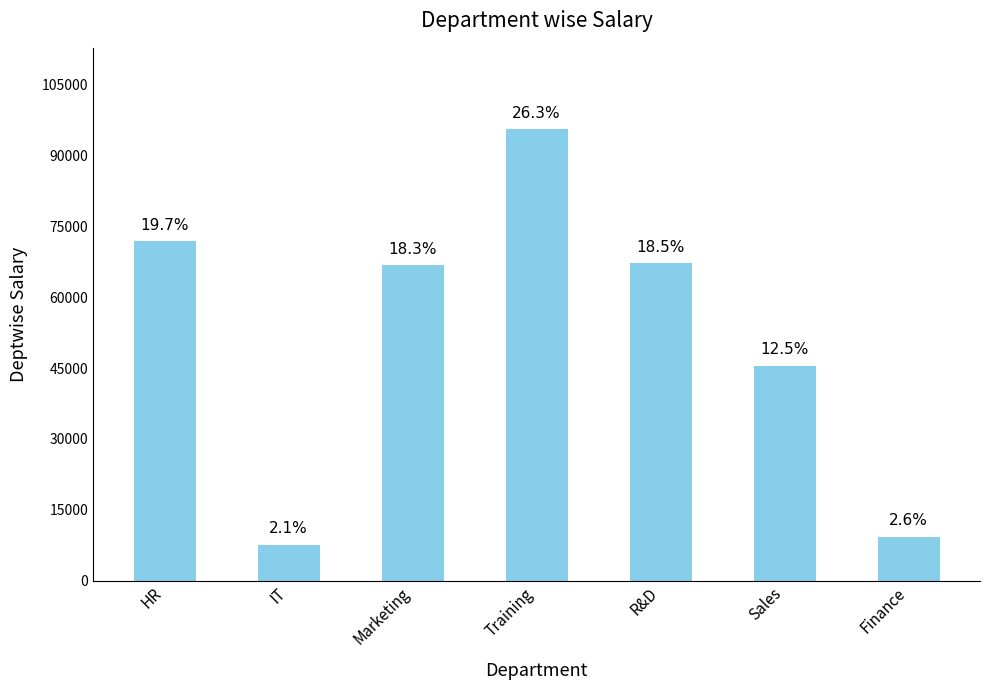

What is the label of the 5th bar from the right?

Marketing